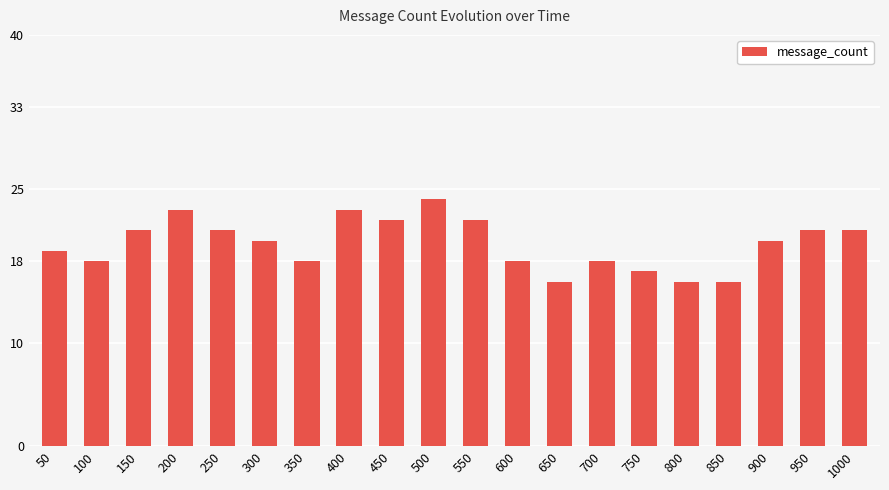

What is the approximate value at 900?

20